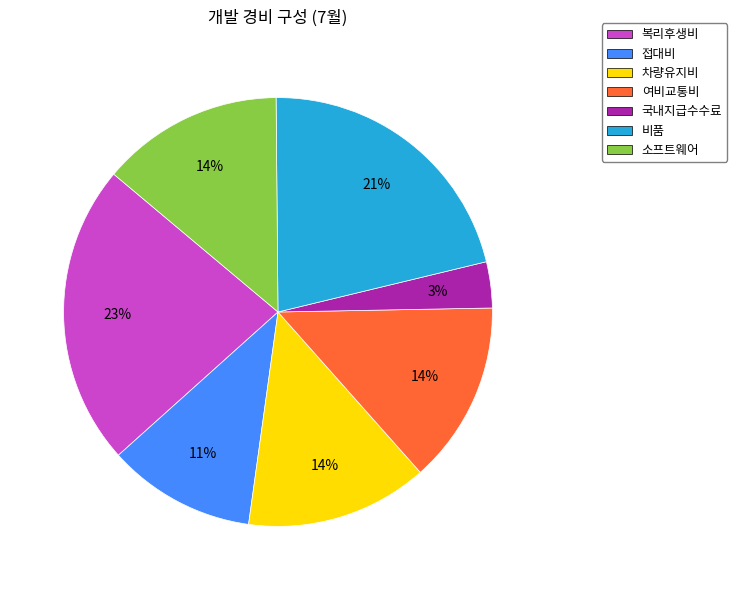

What percentage is the 여비교통비 slice, to the nearest percent?

14%